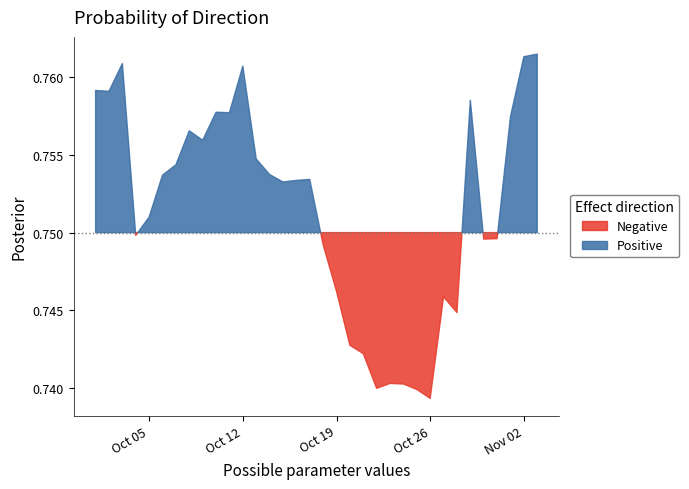

At which category does the chart reach its peak across all series?

2021-11-03